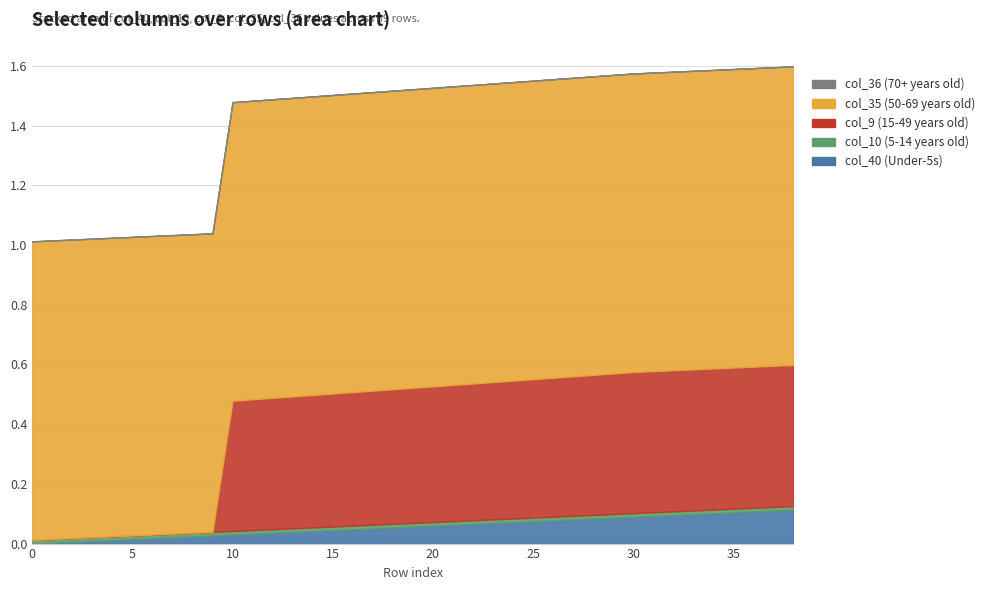

What is the difference between the col_40 values at 2 and 25?

0.1